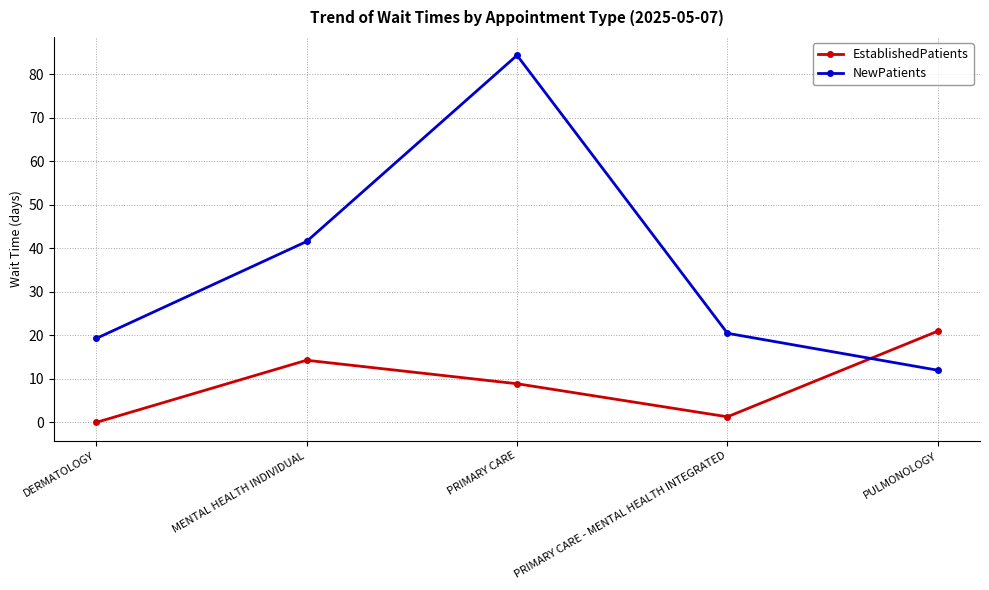

Which series changed the most between DERMATOLOGY and MENTAL HEALTH INDIVIDUAL?

NewPatients